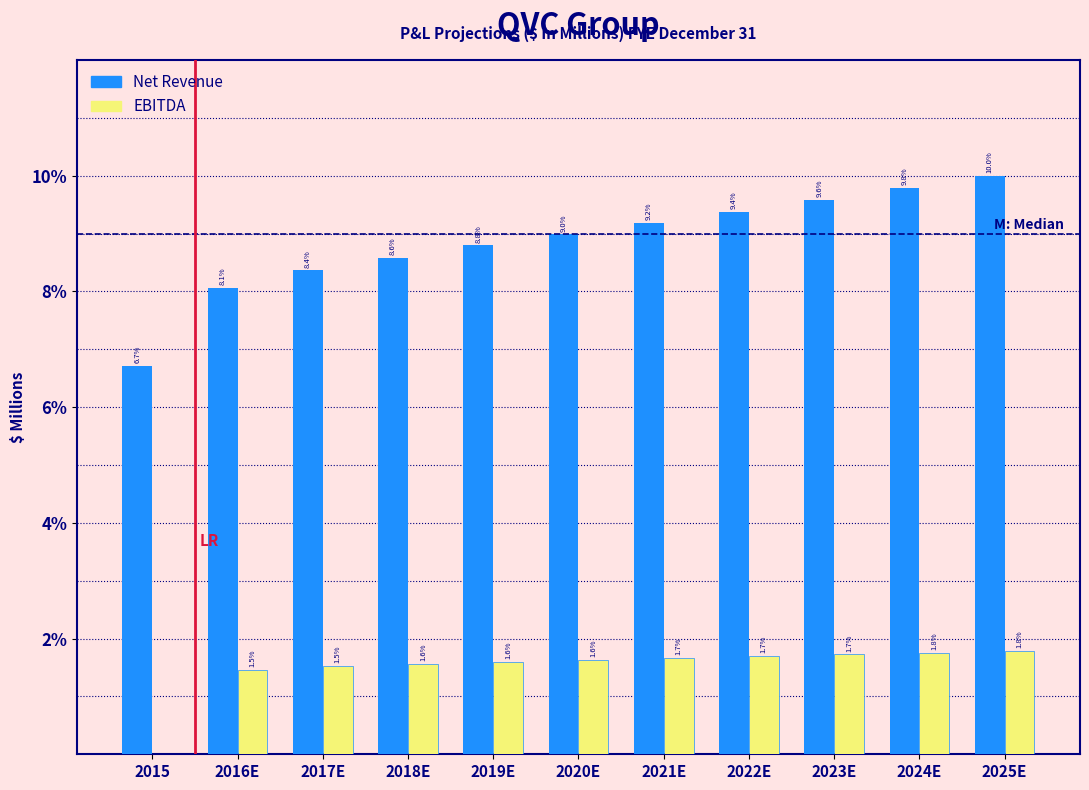

Reading right to left, what are all the values shown in this chart?

Net Revenue: 2025E=10.0	2024E=9.8	2023E=9.6	2022E=9.4	2021E=9.2	2020E=9.0	2019E=8.8	2018E=8.6	2017E=8.4	2016E=8.1	2015=6.7
EBITDA: 2025E=1.8	2024E=1.8	2023E=1.7	2022E=1.7	2021E=1.7	2020E=1.6	2019E=1.6	2018E=1.6	2017E=1.5	2016E=1.5	2015=0.0